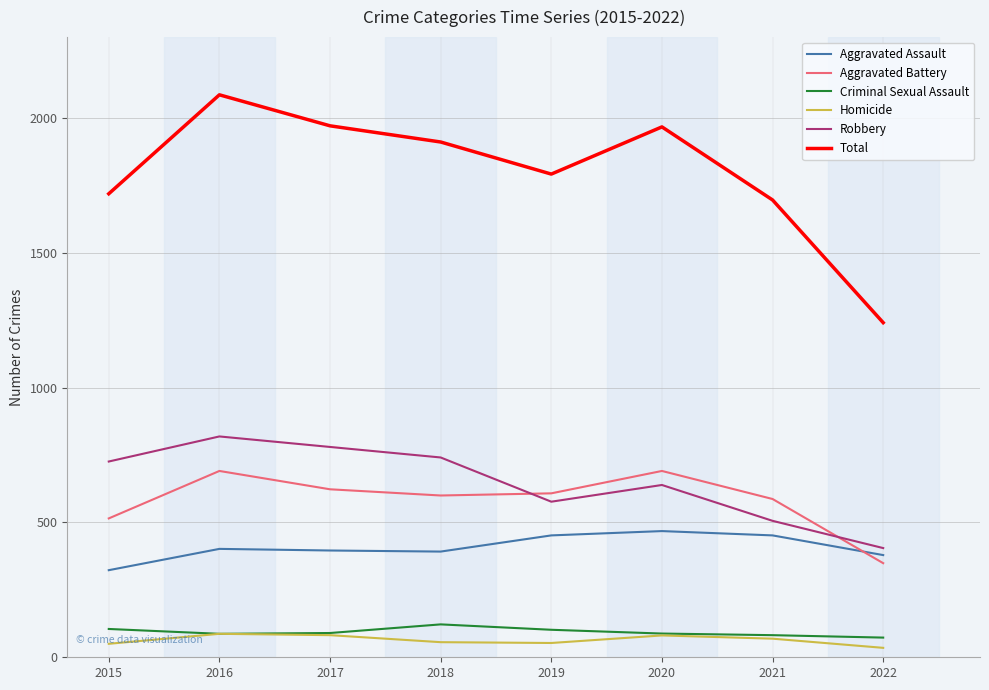

At which category does the chart reach its peak across all series?

2016